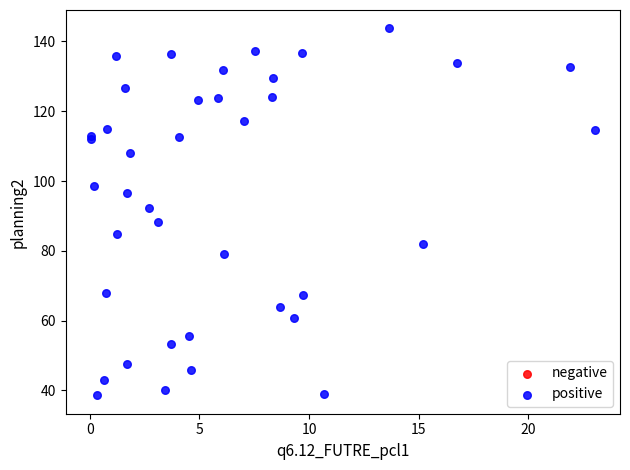

What Y value in the scatter plot is closest to 91?

92.3